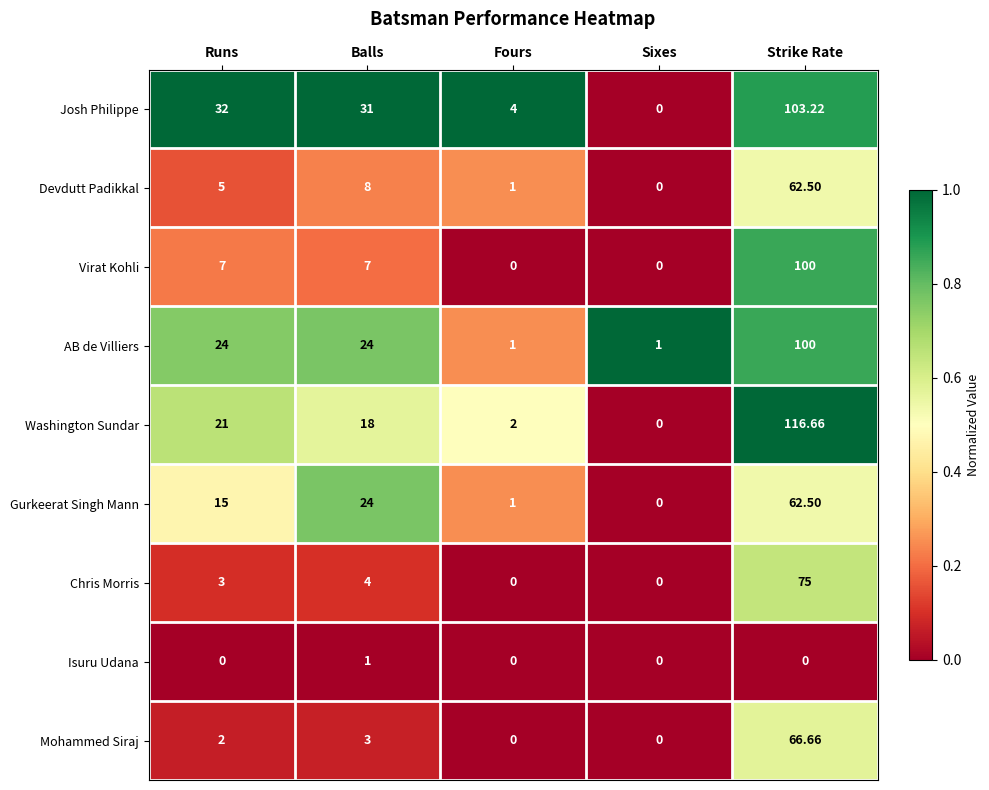

Which series has the largest range (max minus min)?

Washington Sundar